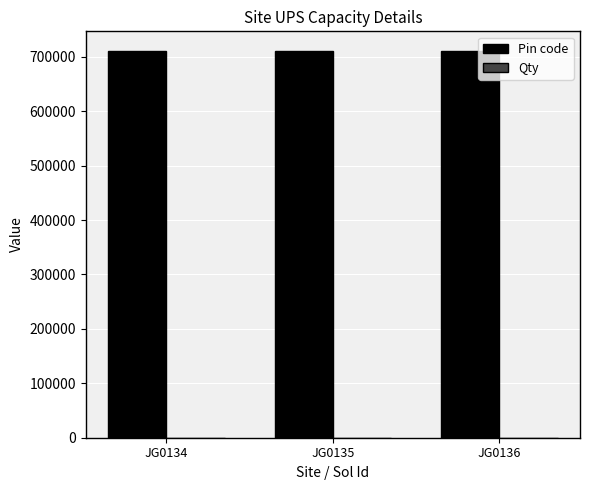

Which series has the largest total across all categories?

Pin code